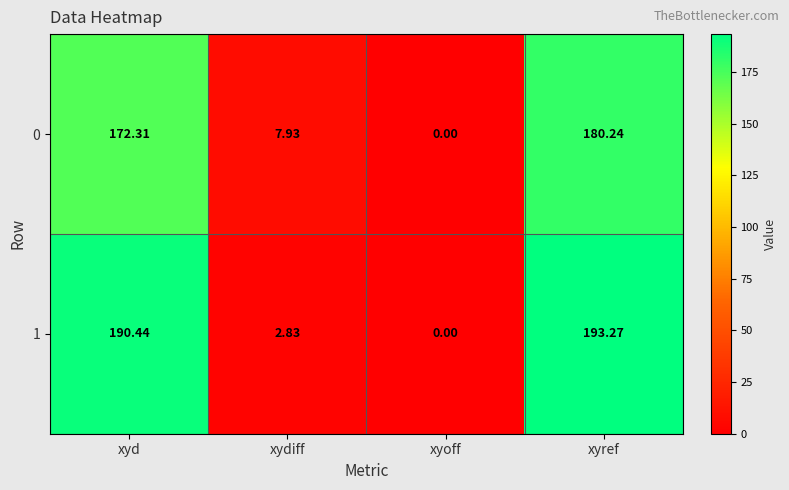

Which category has the highest value in the 0 series?

xyref